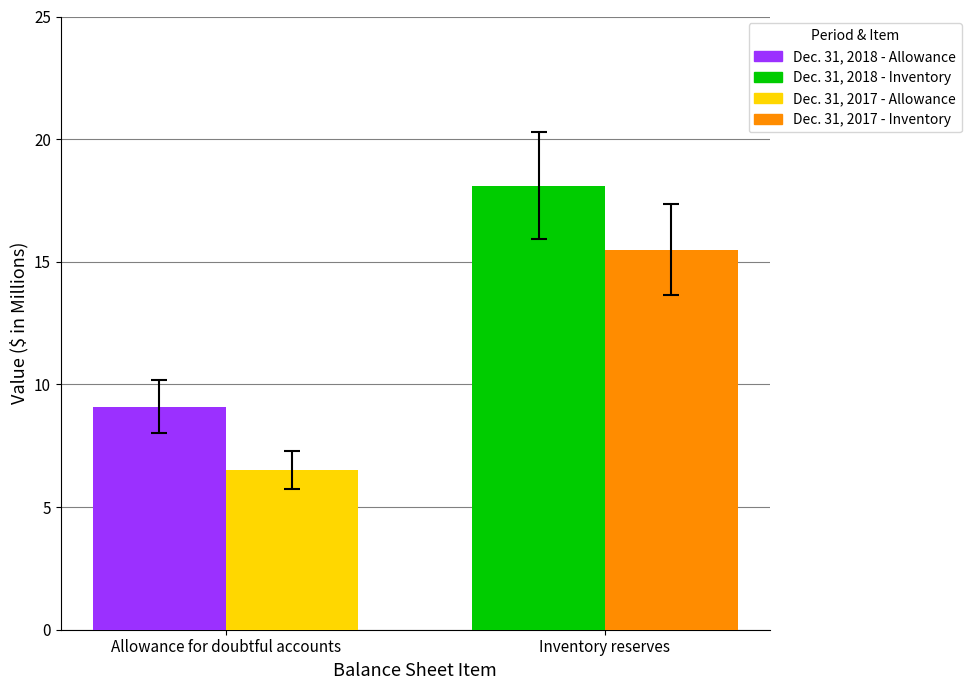

What is the smallest value displayed?

6.5